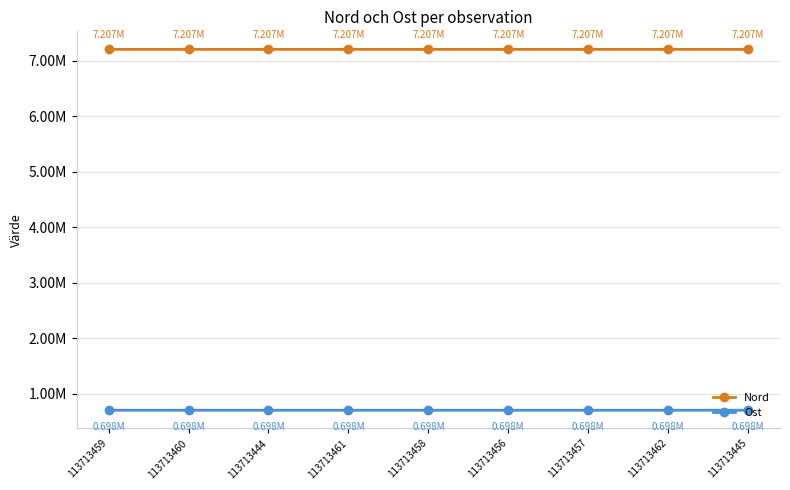

Is it true that Ost equals 0.7 at 113713457?

True